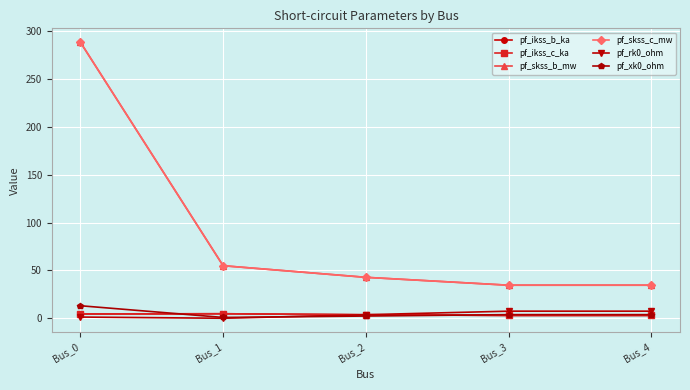

Does the chart have visible grid lines?

Yes